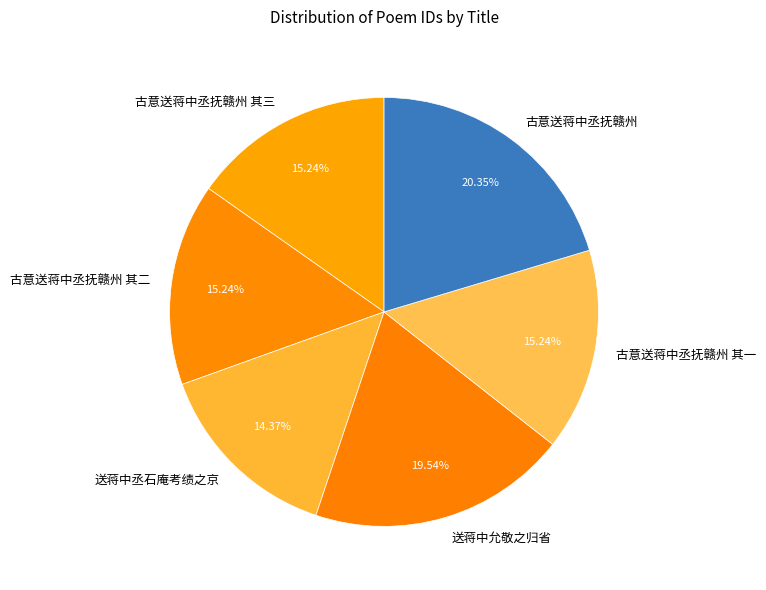

What percentage is the 送蒋中丞石庵考绩之京 slice, to the nearest percent?

14%